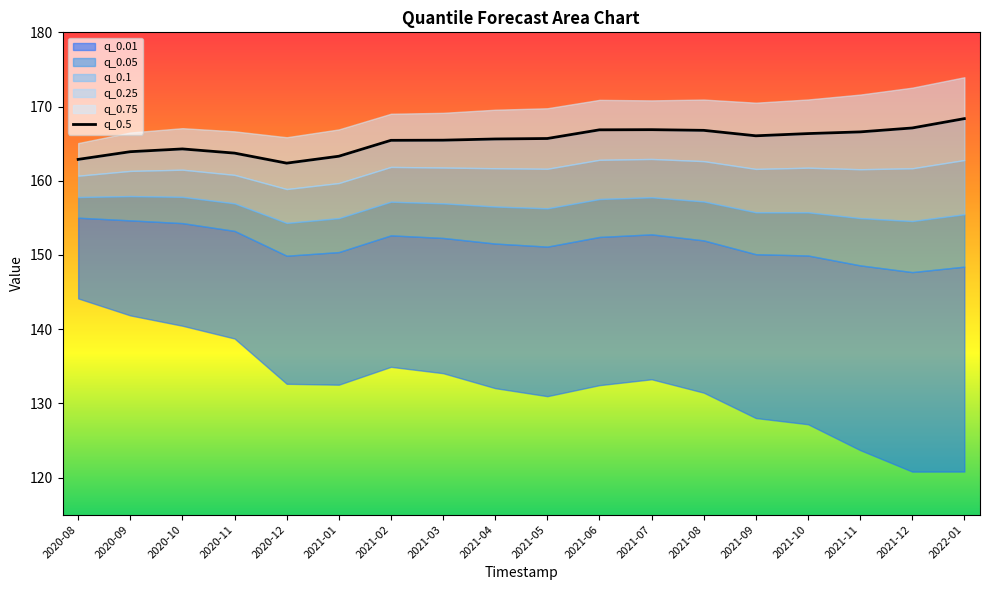

Reading left to right, extract all data points from this chart.

162.9	163.9	164.3	163.7	162.4	163.3	165.4	165.5	165.6	165.7	166.9	166.9	166.8	166.1	166.4	166.6	167.1	168.4